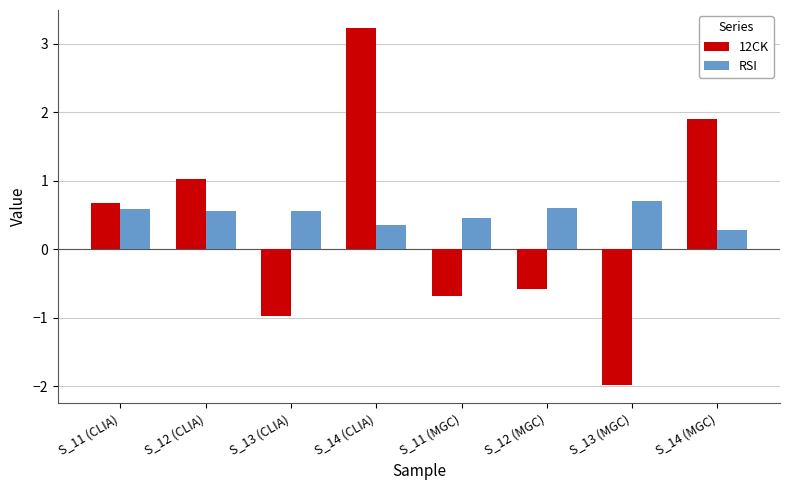

How many values in 12CK are below zero?

4